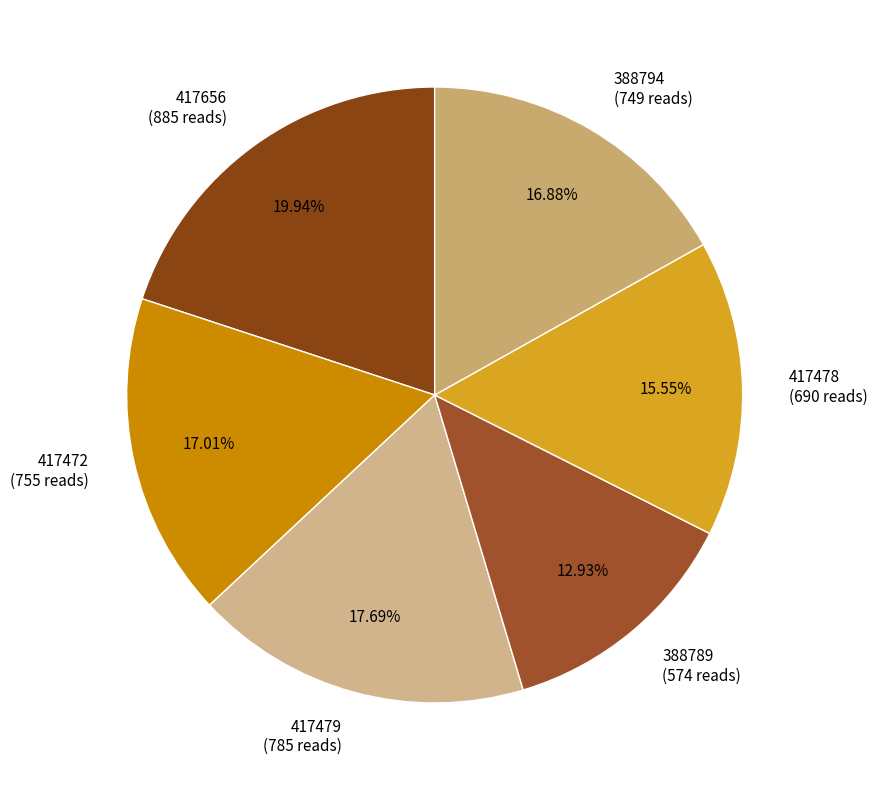

Which category has the biggest portion of the pie?

417656